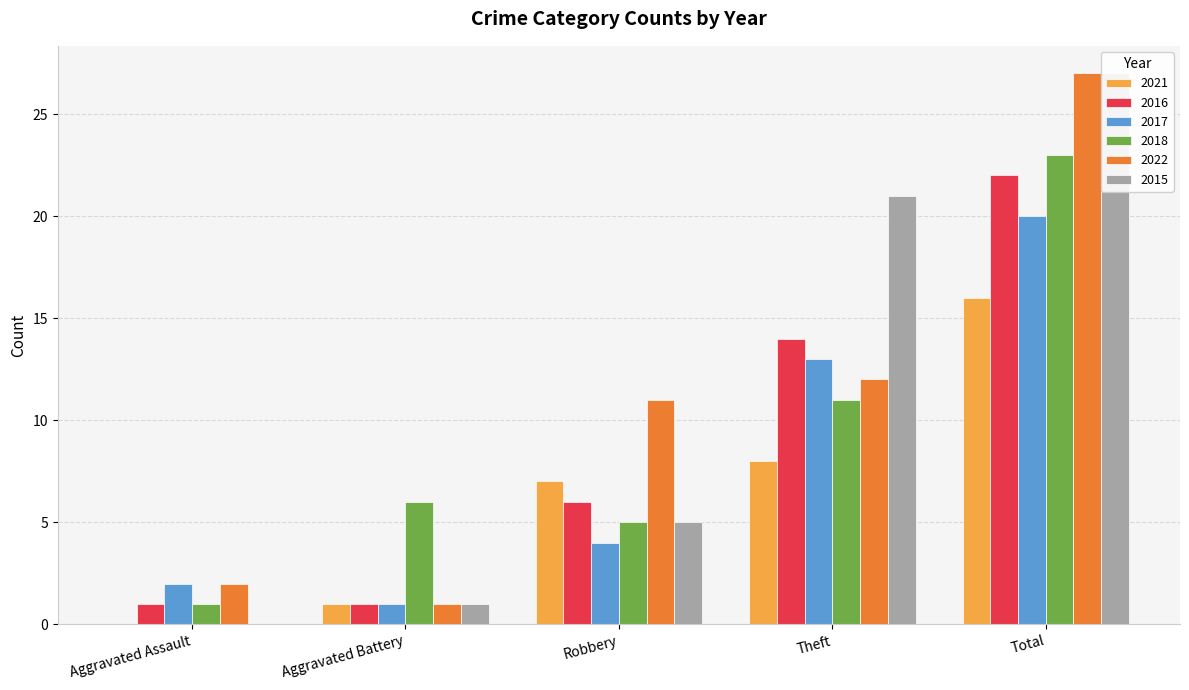

Is the value of 2016 at Theft greater than the value of 2018 at Theft?

Yes